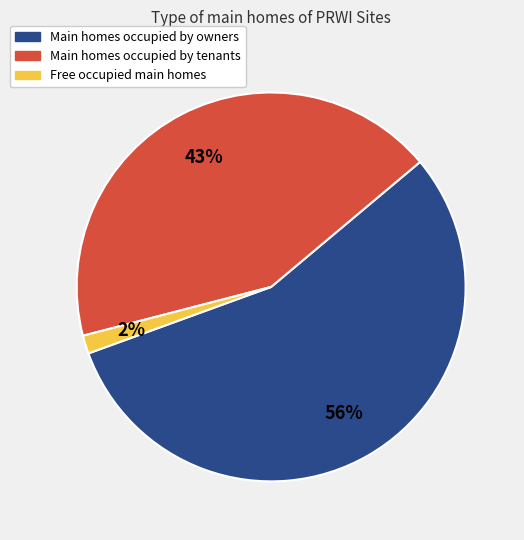

To the nearest percent, what is the average slice percentage?

33%